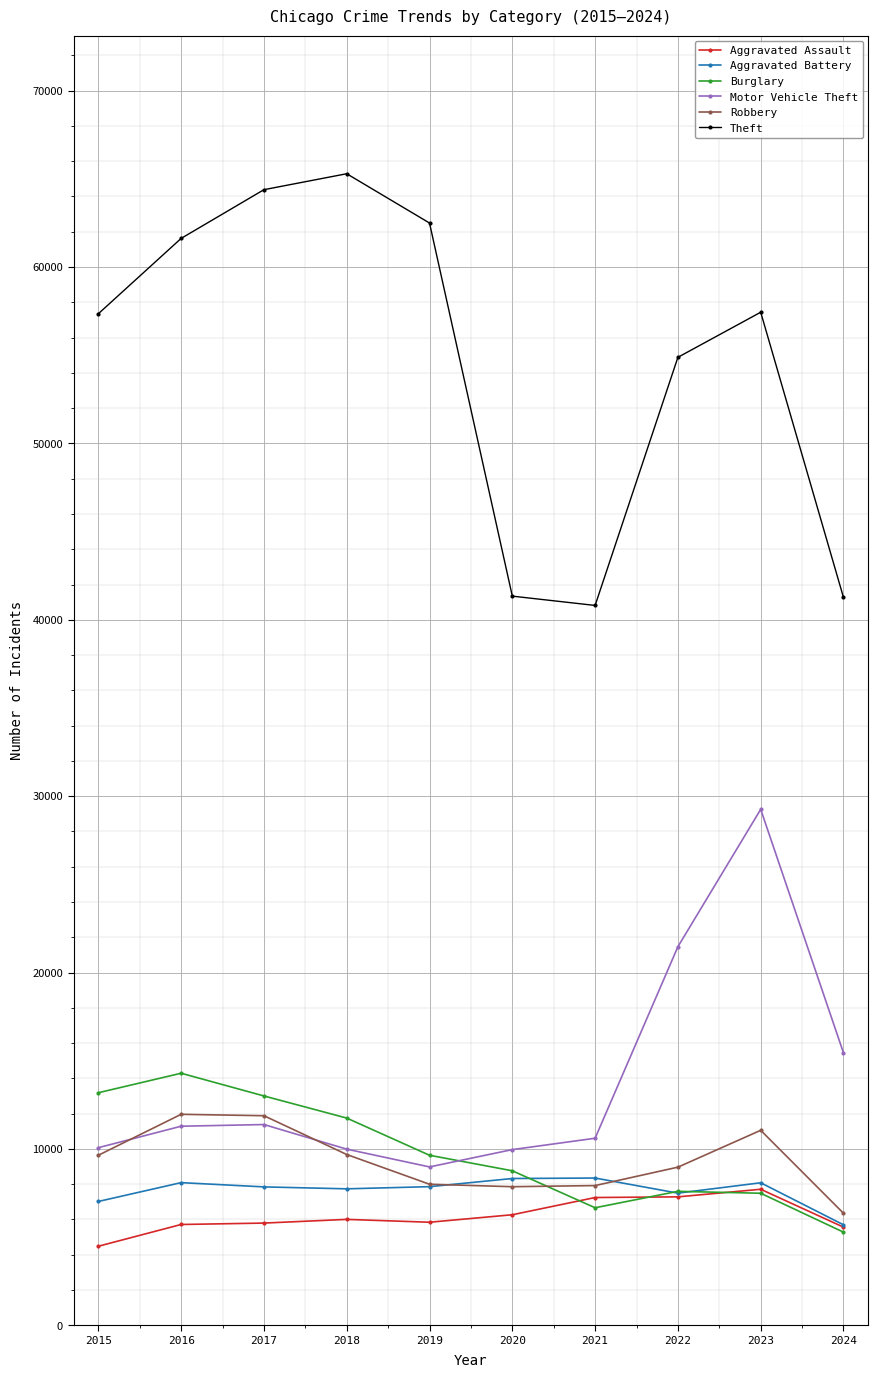

True or false: Burglary and Theft cross at least once.

False